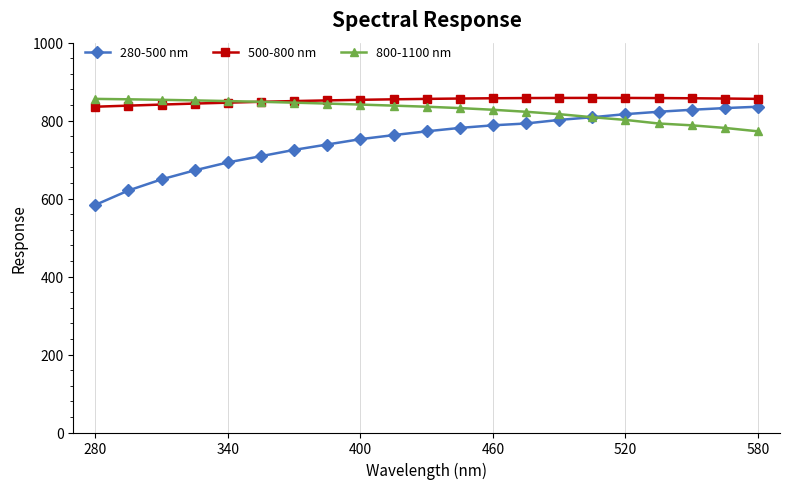

What is the value of the 280-500 nm point at the 17th from the left?

816.6